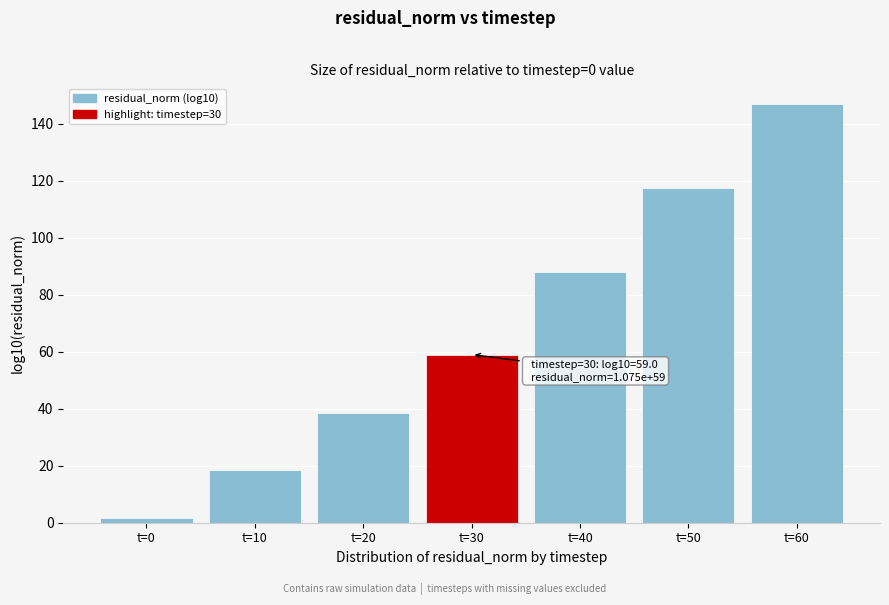

Reading right to left, list all the values displayed in this chart.

t=60=146.8	t=50=117.4	t=40=87.8	t=30=59.0	t=20=38.6	t=10=18.5	t=0=1.7